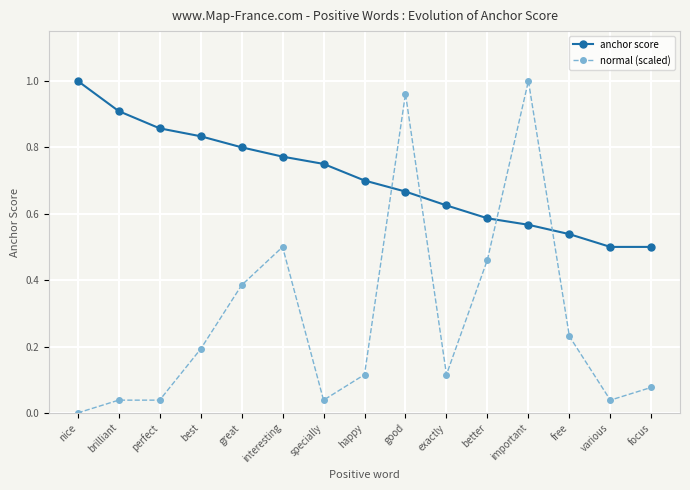

What position from the left is nice?

1